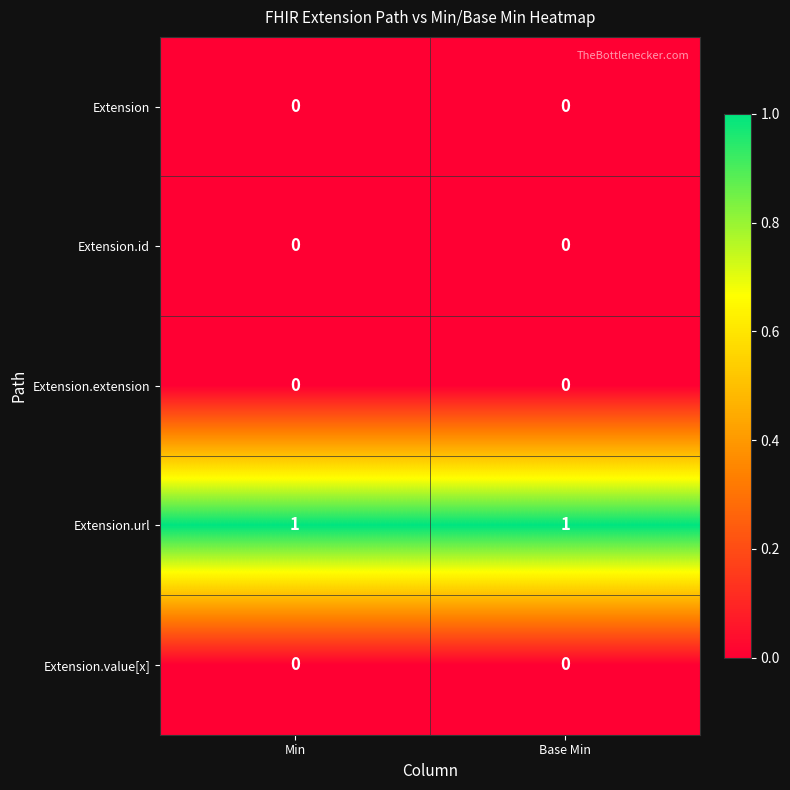

The Extension series shows 0 at Min. True or false?

True